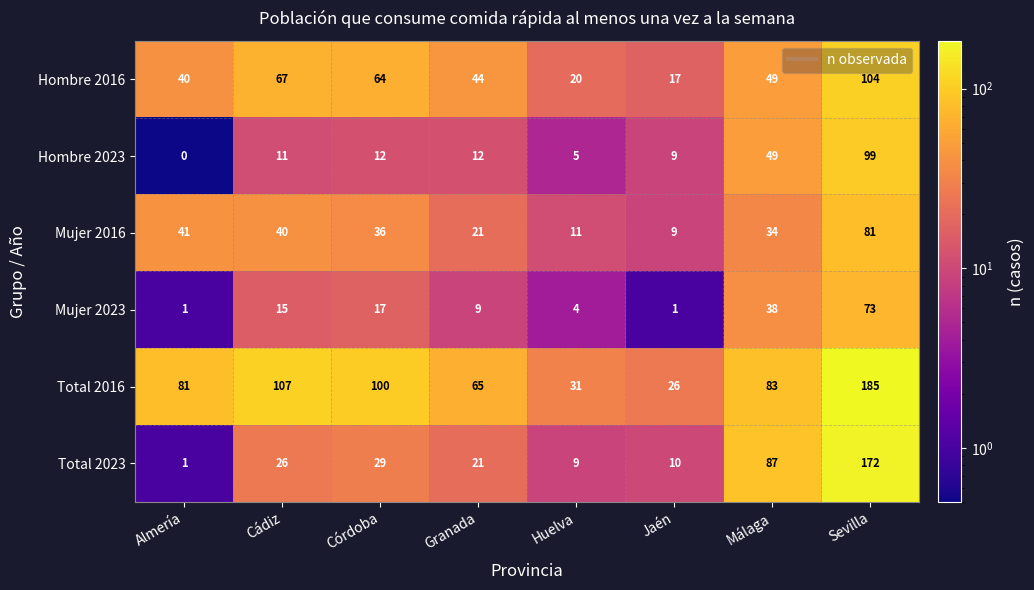

Which label corresponds to the smallest value in the chart?

Almería